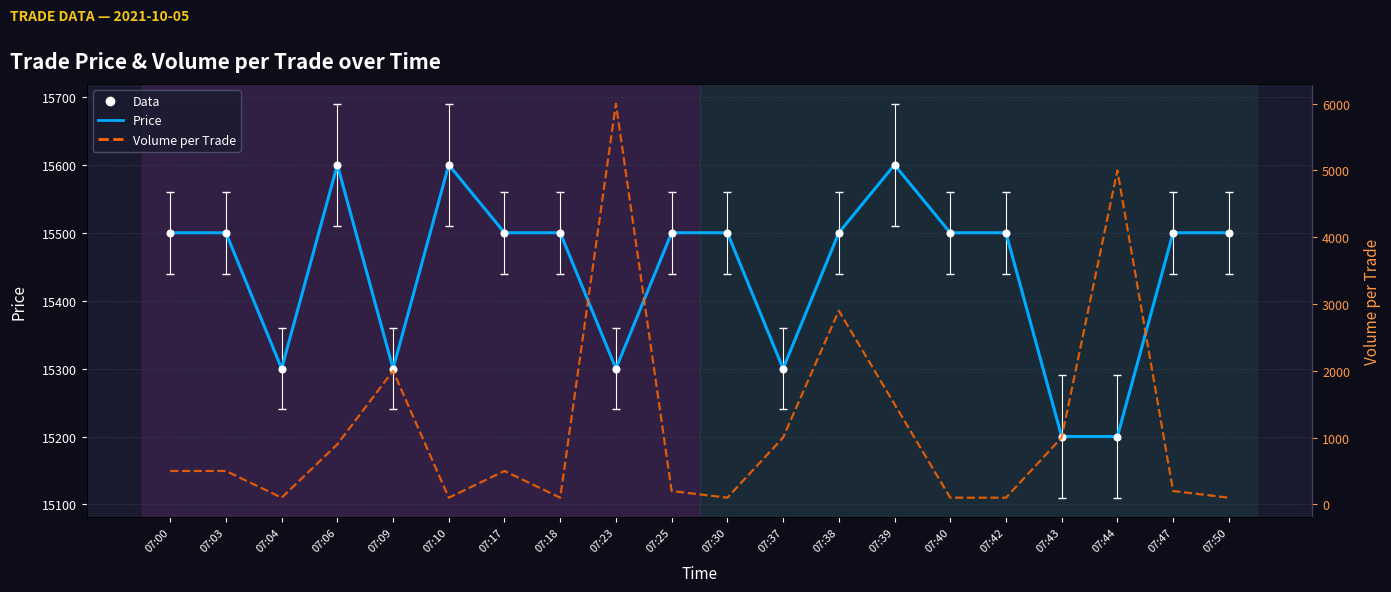

What is the total value across all series at 07:06?

16500